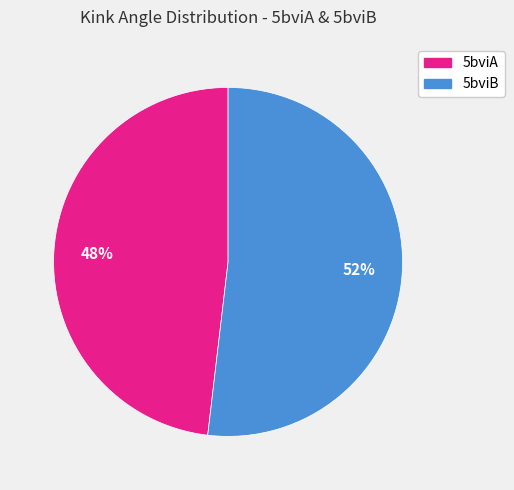

Do 5bviB and 5bviA together represent more than half of the pie?

Yes